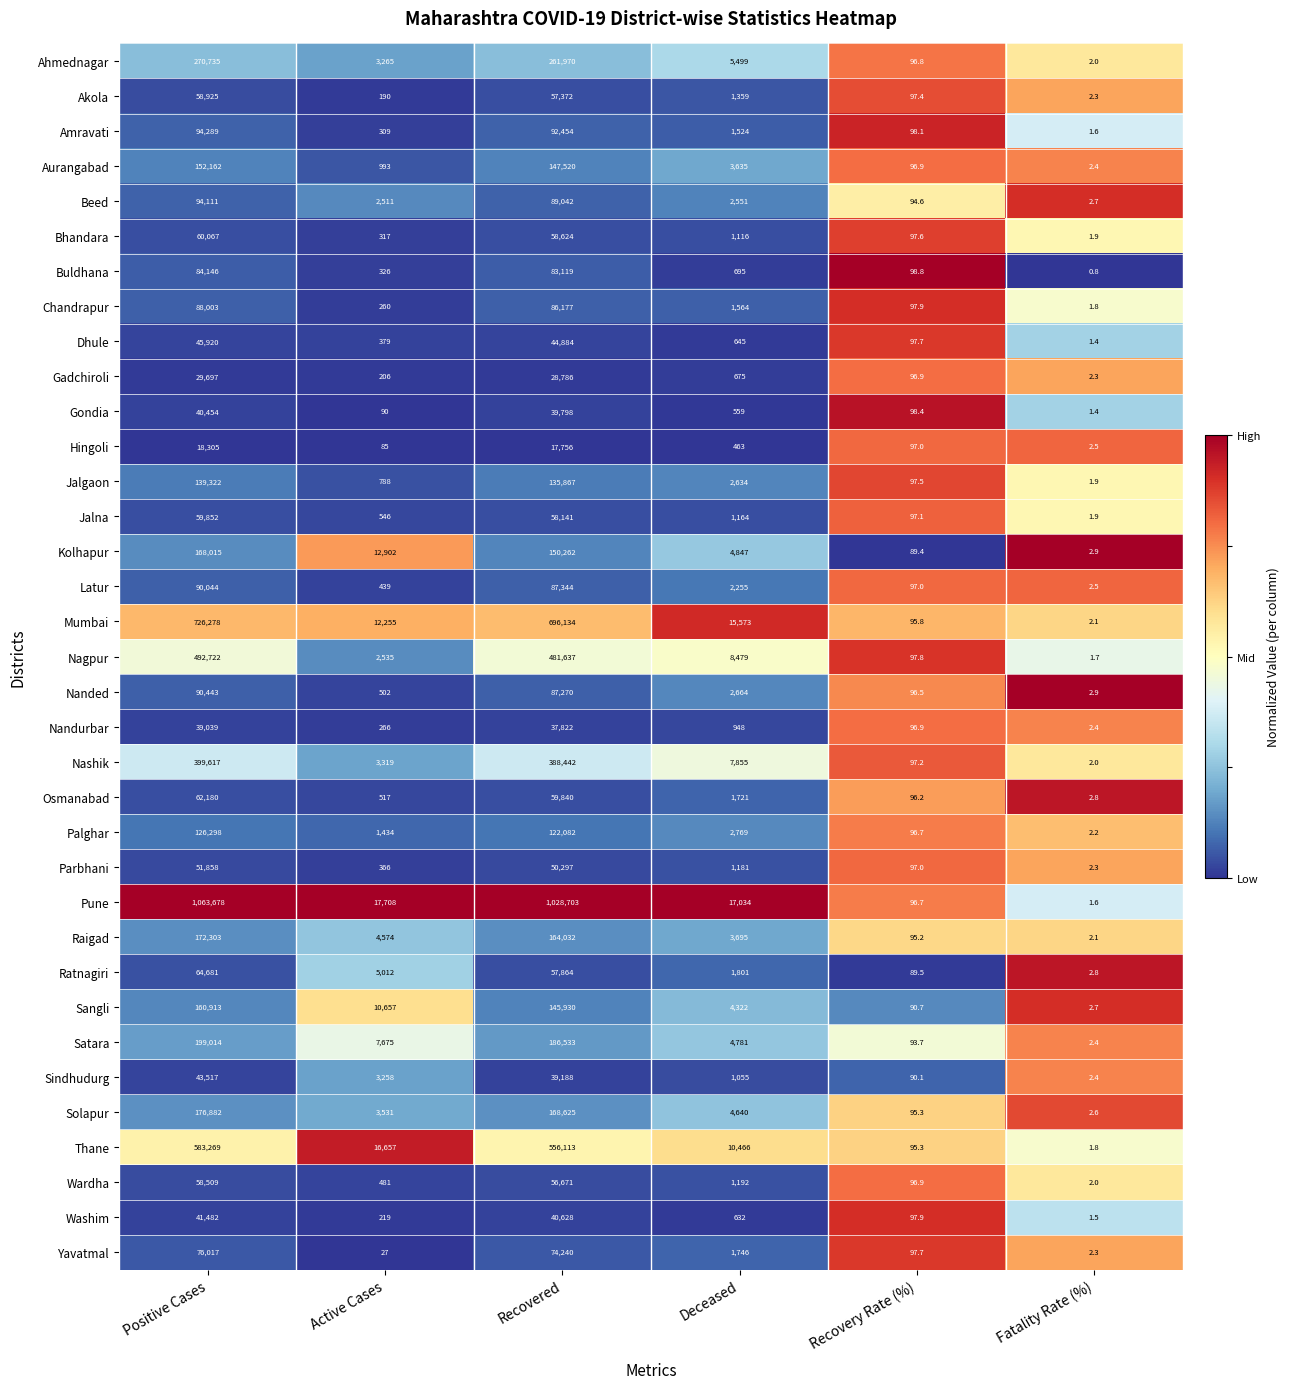

Is it true that Hingoli equals 463.0 at Deceased?

True